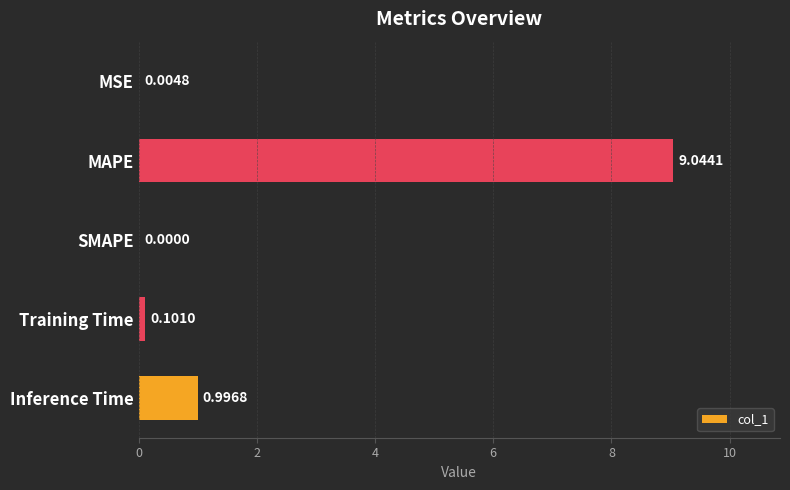

Between MSE and Inference Time, which is larger?

Inference Time